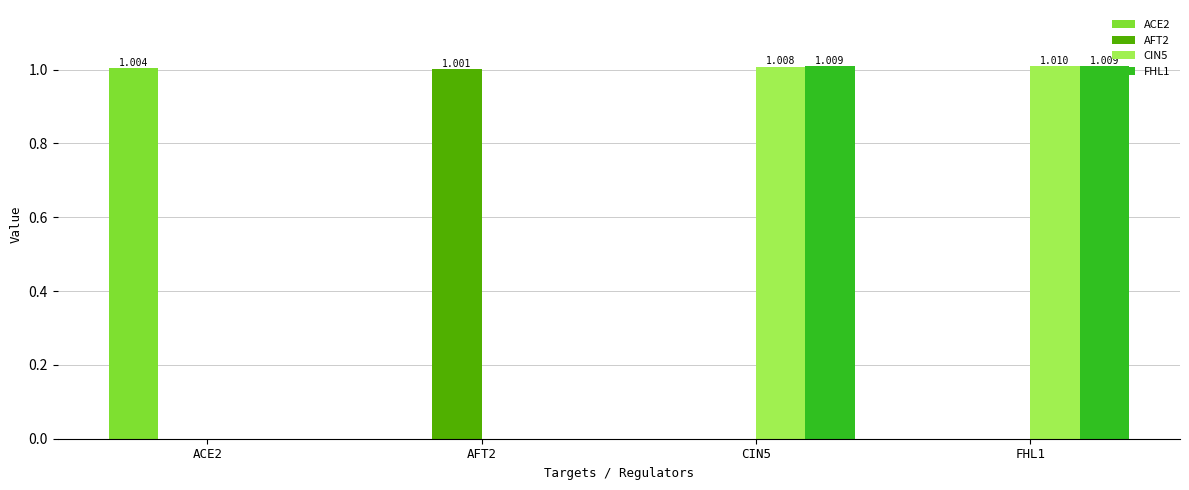

What is the average value of the ACE2 series?

0.3